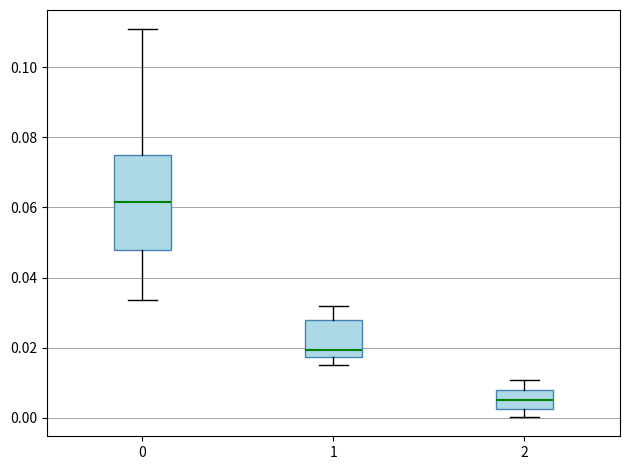

Which box has the highest median line?

0